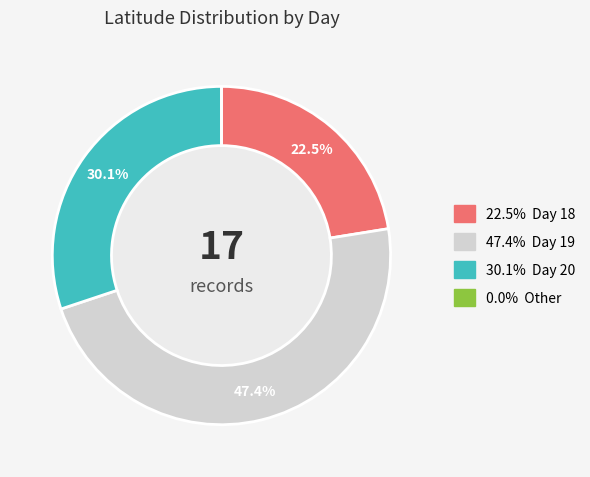

Does any single category account for the majority?

No